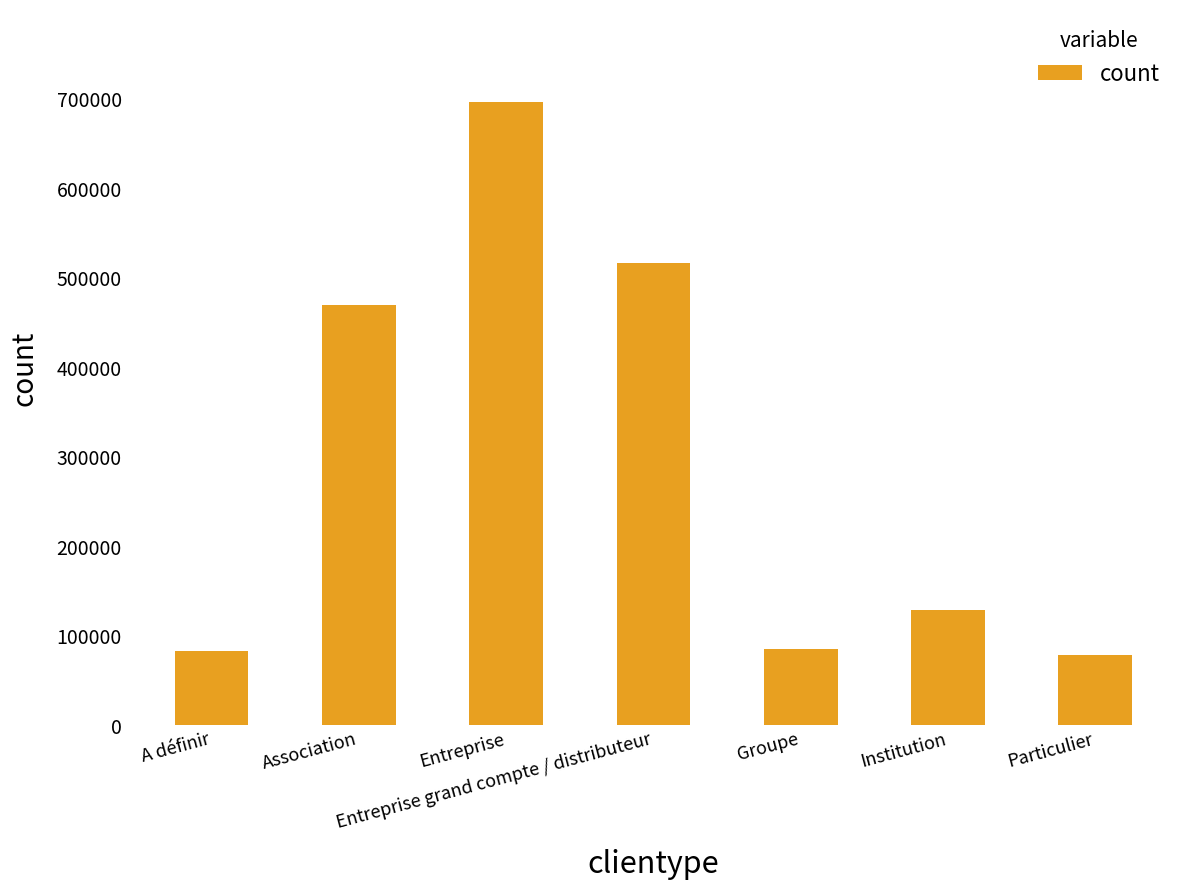

The value at Association is 127709.1. True or false?

False